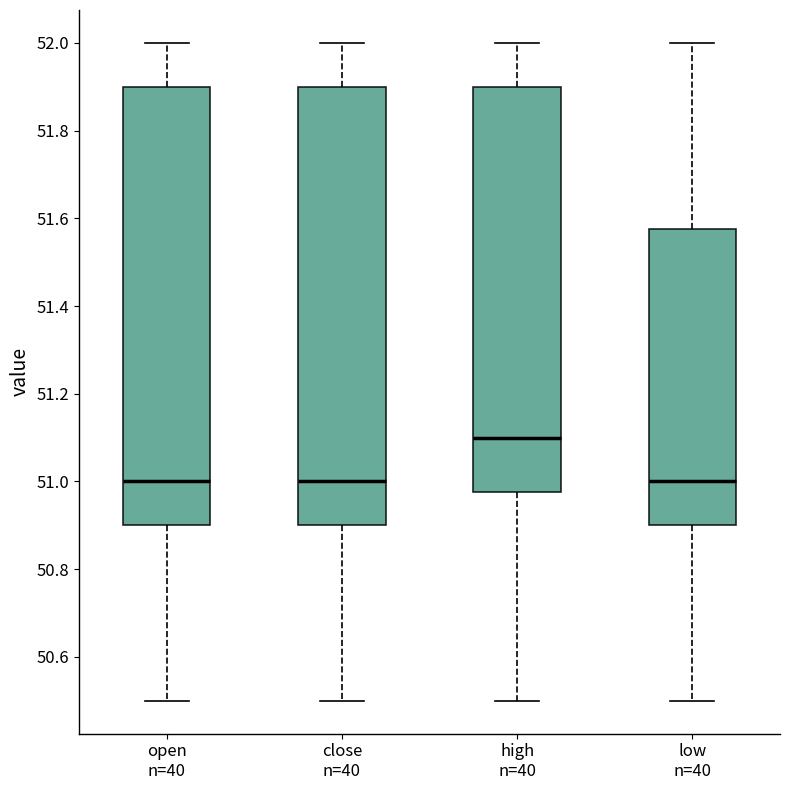

Reading left to right, read every box against the y-axis: the position of its median line, the range the box covers, and the ends of its whiskers. The values are not printed on the chart, so give them approximately, as read against the axis.

open n=40: median 51.00, box 50.90 to 51.90, whiskers 50.50 to 52.00
close n=40: median 51.00, box 50.90 to 51.90, whiskers 50.50 to 52.00
high n=40: median 51.10, box 50.98 to 51.90, whiskers 50.50 to 52.00
low n=40: median 51.00, box 50.90 to 51.58, whiskers 50.50 to 52.00